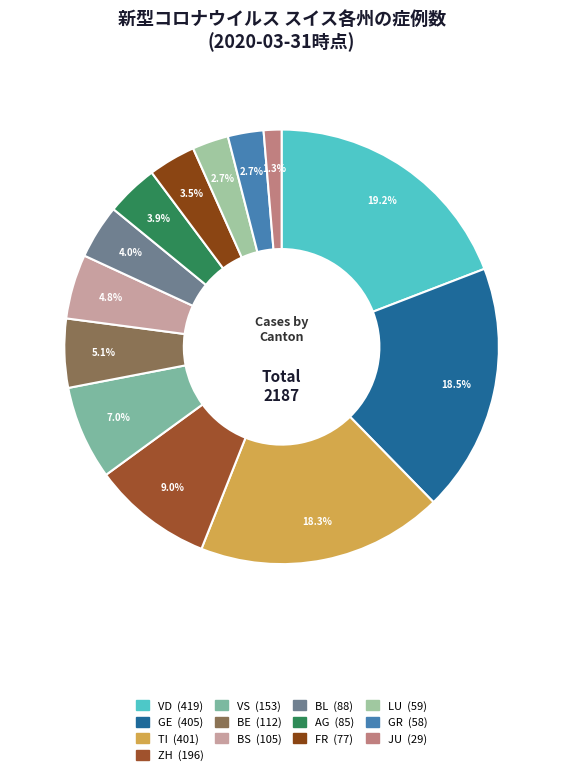

To the nearest percent, what is the difference between the largest and smallest slice percentages?

18%